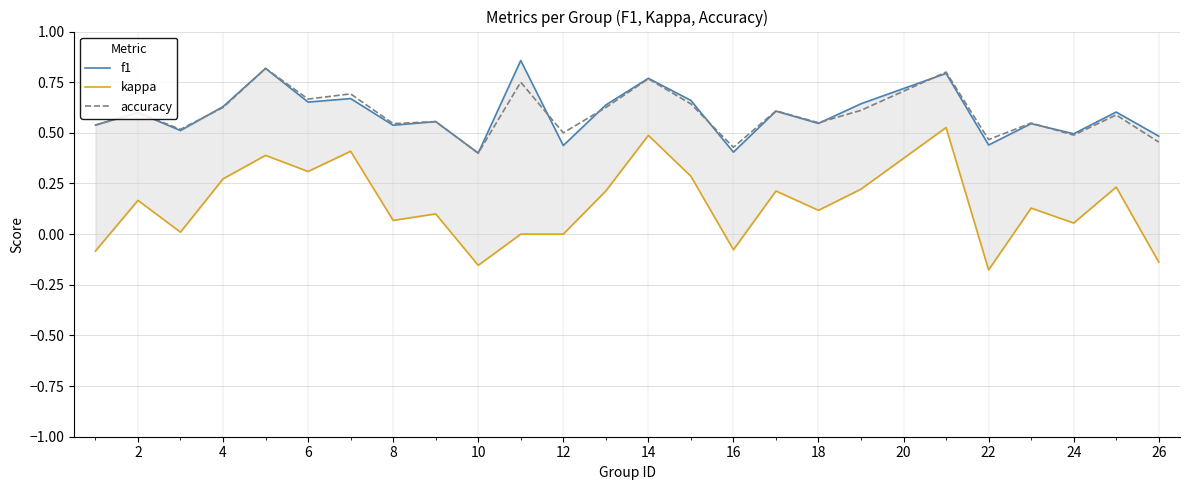

What is the sum of all kappa values?

3.6